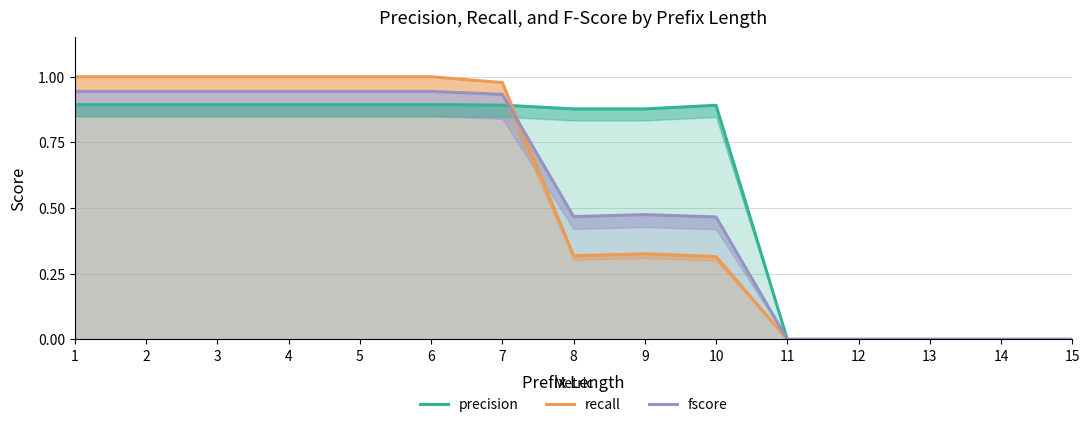

The recall series shows -0.4 at 12. True or false?

False